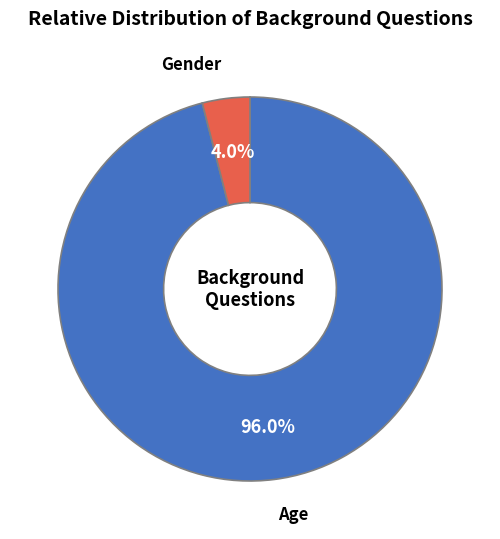

Is Age the majority of the pie?

Yes